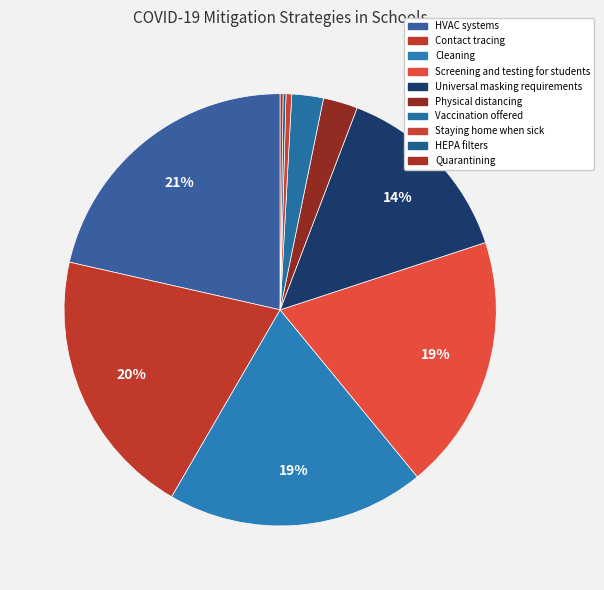

To the nearest percent, what is the average slice percentage?

10%